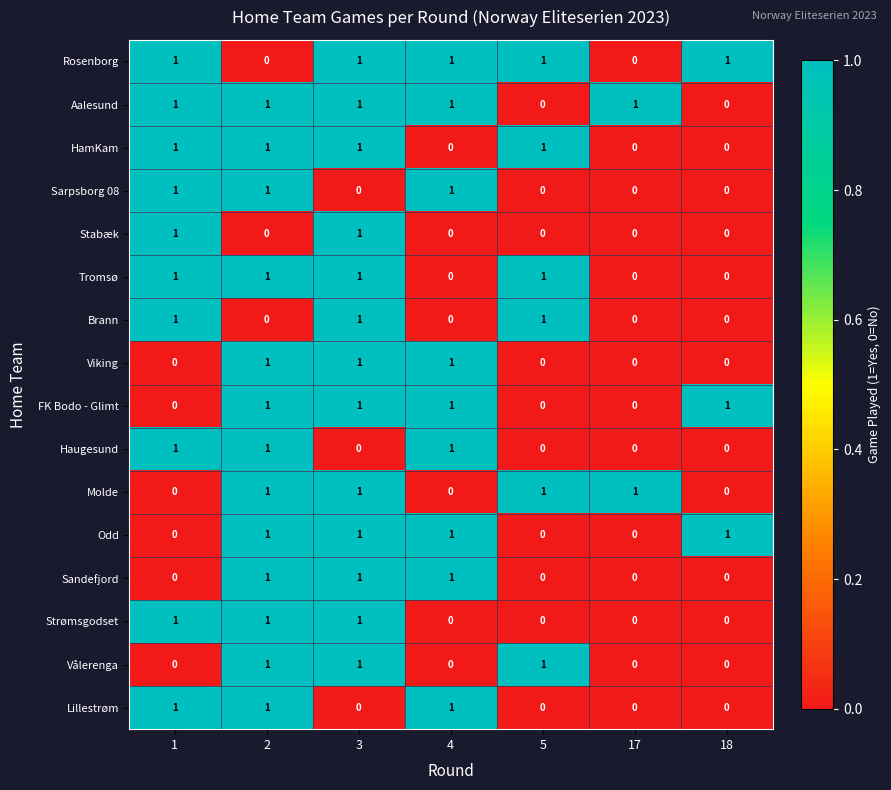

What is the difference between the highest and lowest values at 2?

1